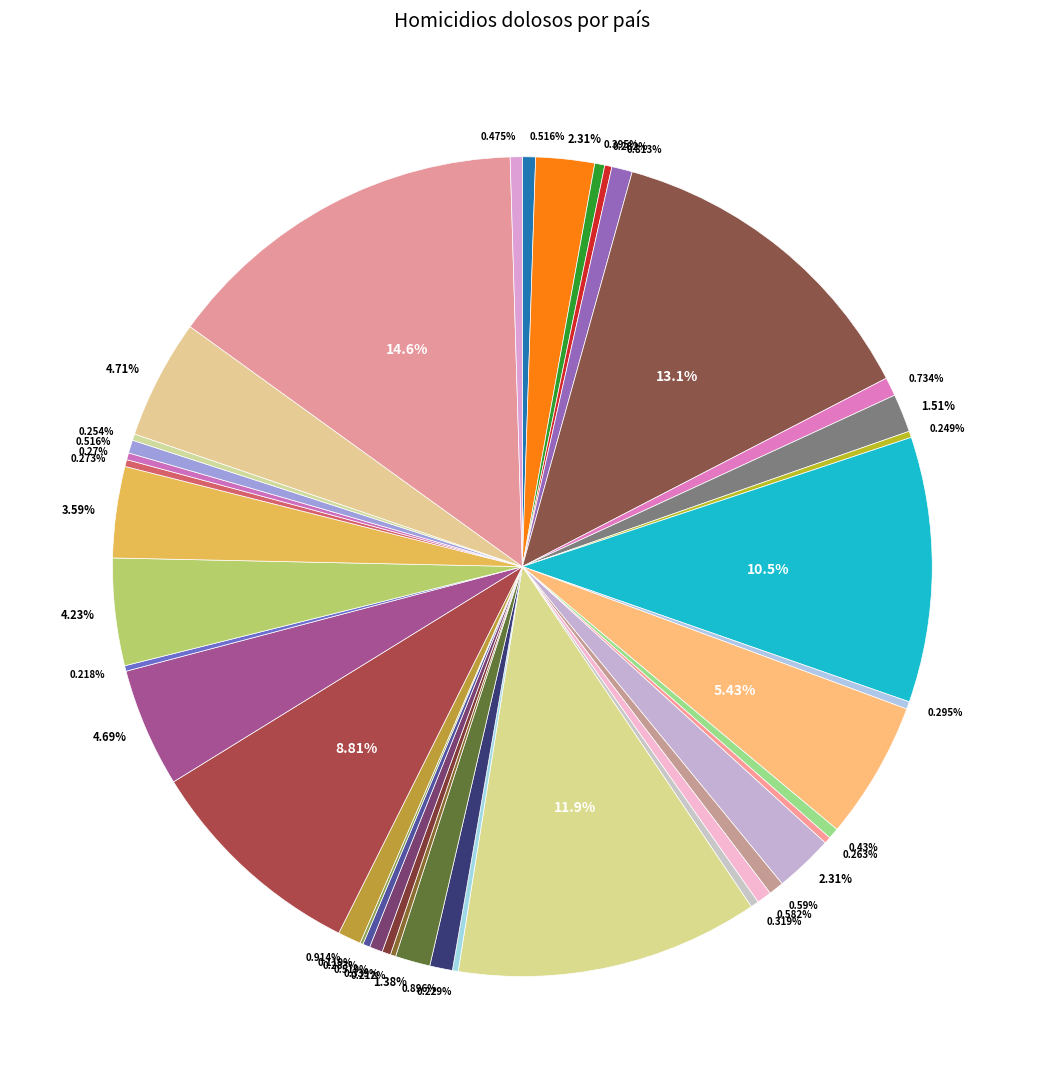

Rank the categories by value from lowest to highest.

Japón, Indonesia, Noruega, Países Bajos, China, Rep. Checa, España, Portugal, Polonia, Austria, Italia, Corea del Sur, Grecia, Irlanda, Australia, Dinamarca, Suecia, Reino Unido, Alemania, Israel, Francia, Finlandia, Canadá, Bélgica, Hungría, Malasia, India, Chile, EUA, Argentina, Perú, Panamá, Nigeria, Rusia, Costa Rica, México, Colombia, Guatemala, Brasil, Sudáfrica